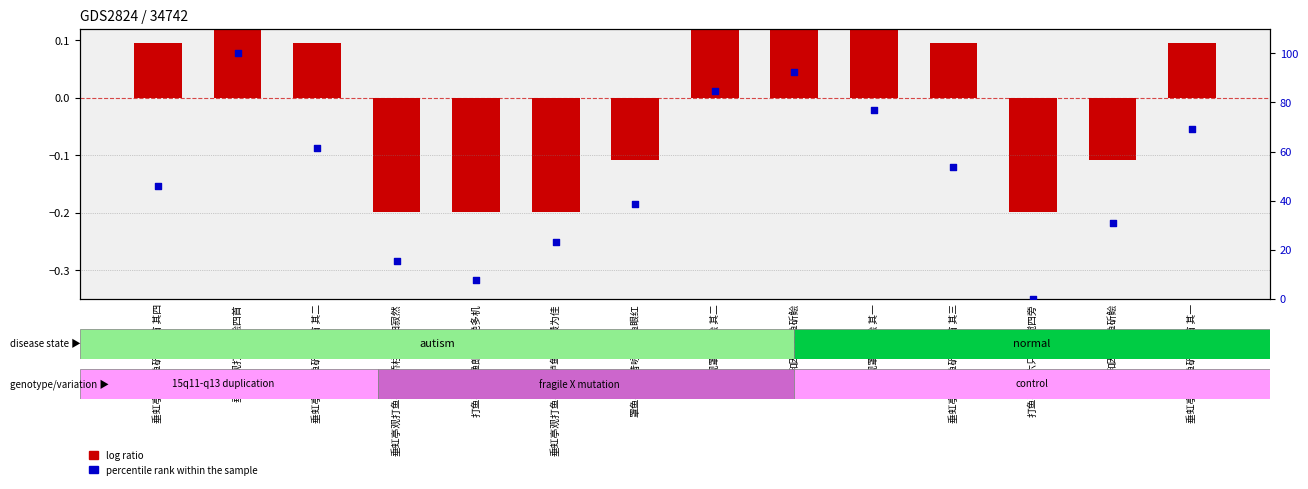

Which series has the widest spread of Y values?

percentile rank within the sample